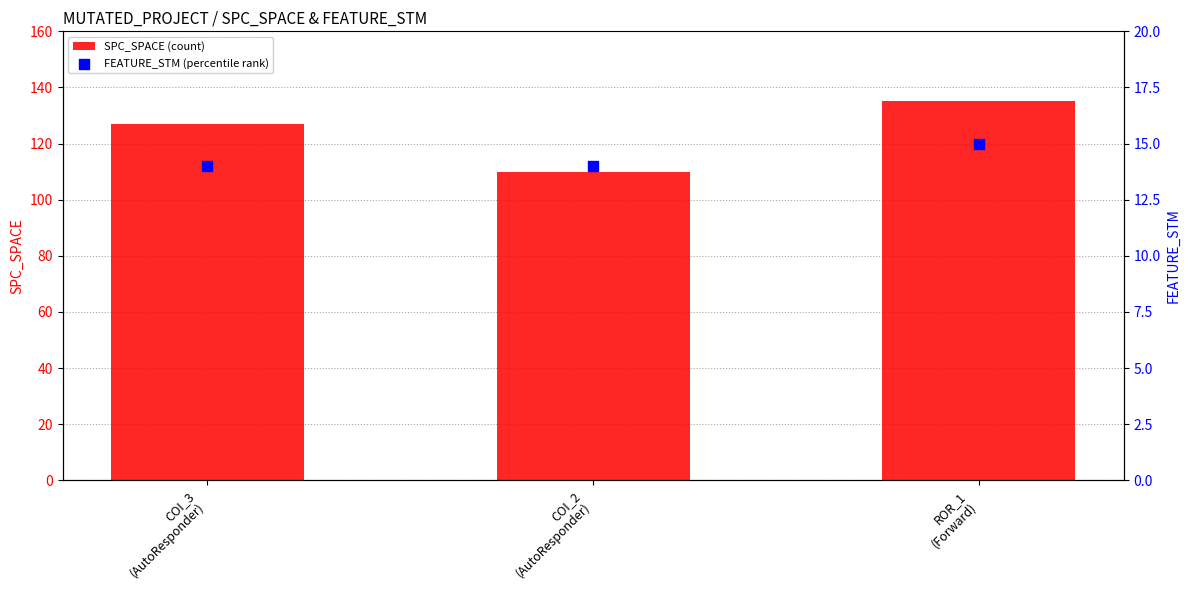

Which series reaches the minimum Y coordinate?

FEATURE_STM (percentile rank)